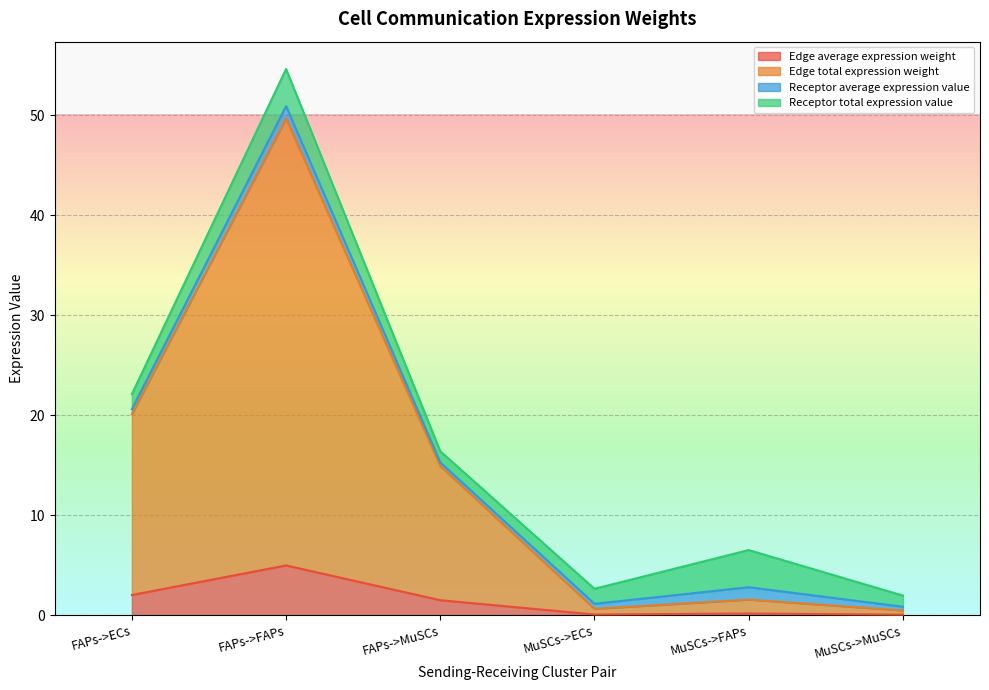

What position from the right is FAPs->ECs?

6